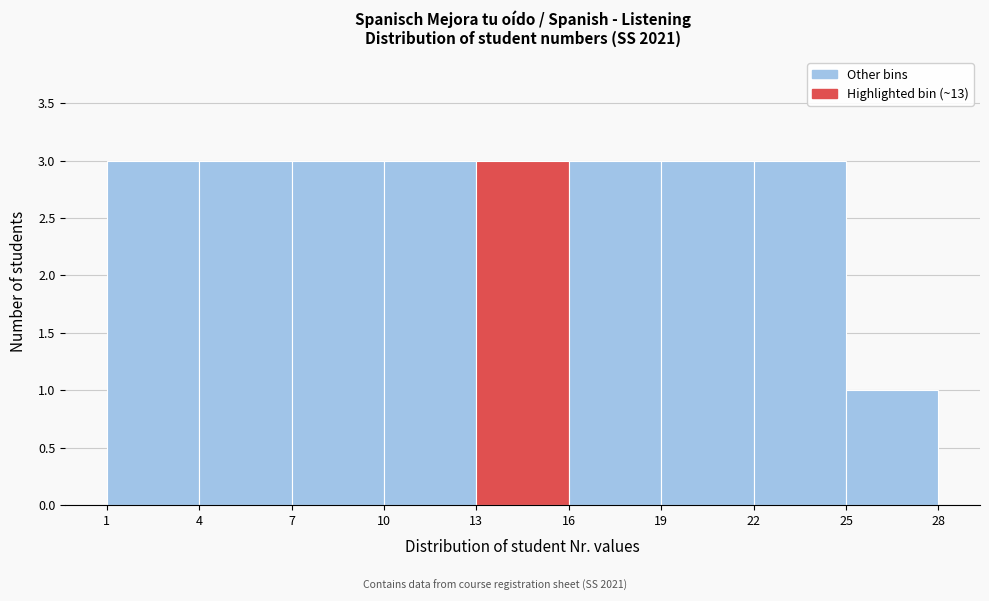

What is the height of the bar covering 13 to 16 on the x-axis? The values are not printed on the chart, so give them approximately, as read against the axis.

3